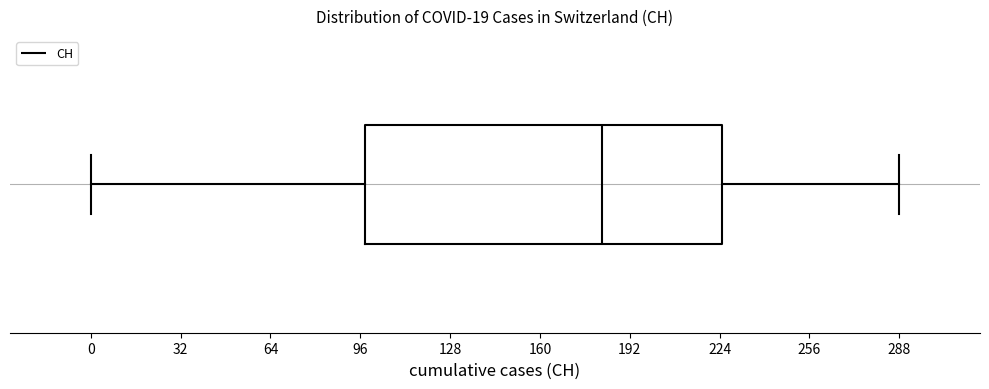

Transcribe this box plot: give where the median line is, the range the box spans, and where the two whiskers end, as read against the x-axis. The values are not printed on the chart, so give them approximately, as read against the axis.

median 180, box 100 to 225, whiskers 0 to 290